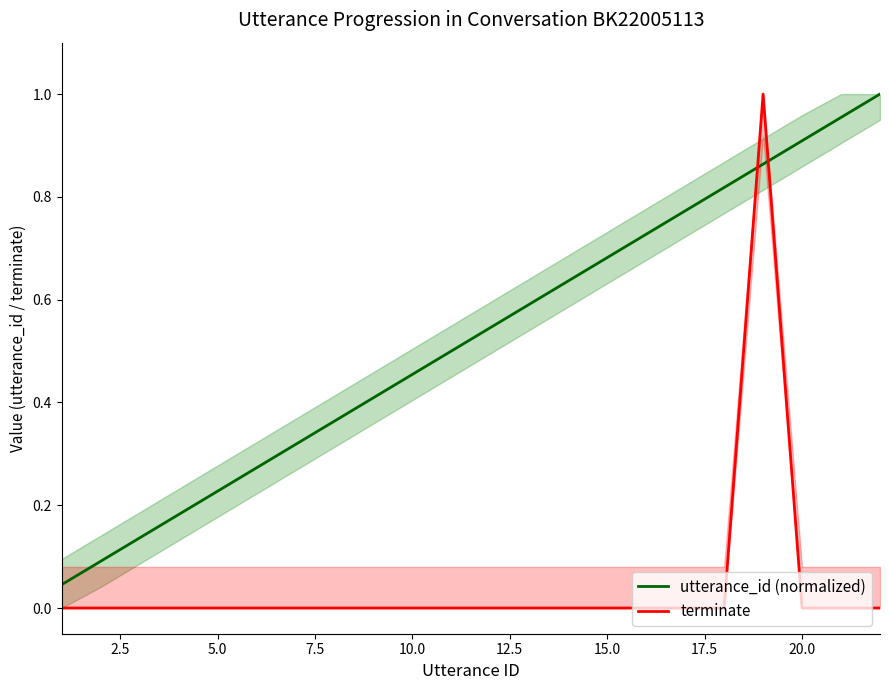

Reading right to left, what are all the values shown in this chart?

utterance_id (normalized): 1.0	1.0	0.9	0.9	0.8	0.8	0.7	0.7	0.6	0.6	0.5	0.5	0.5	0.4	0.4	0.3	0.3	0.2	0.2	0.1	0.1	0.0
terminate: 0.0	0.0	0.0	1.0	0.0	0.0	0.0	0.0	0.0	0.0	0.0	0.0	0.0	0.0	0.0	0.0	0.0	0.0	0.0	0.0	0.0	0.0